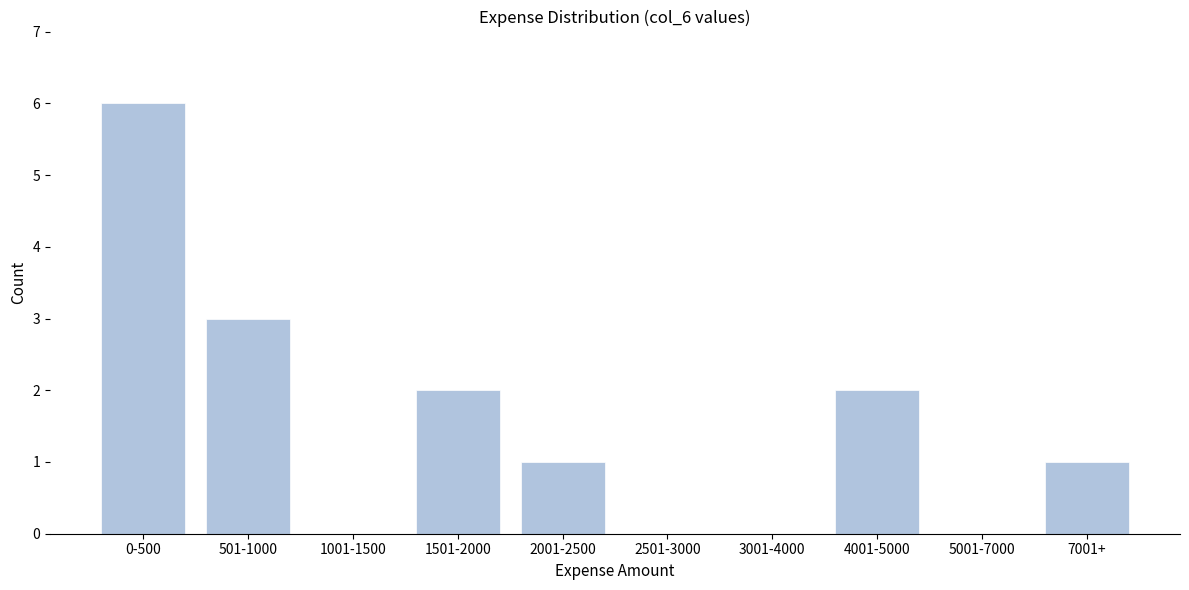

Reading right to left, list all the values displayed in this chart.

7001+=1	5001-7000=0	4001-5000=2	3001-4000=0	2501-3000=0	2001-2500=1	1501-2000=2	1001-1500=0	501-1000=3	0-500=6